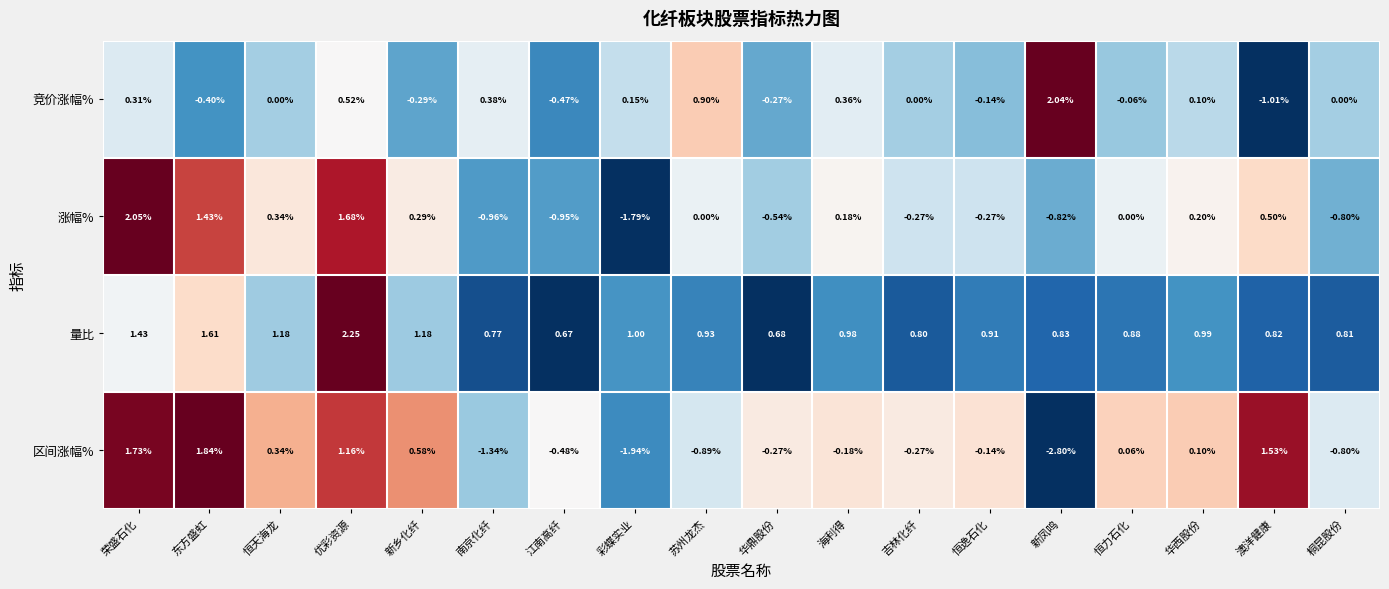

Which series has the largest total across all categories?

量比